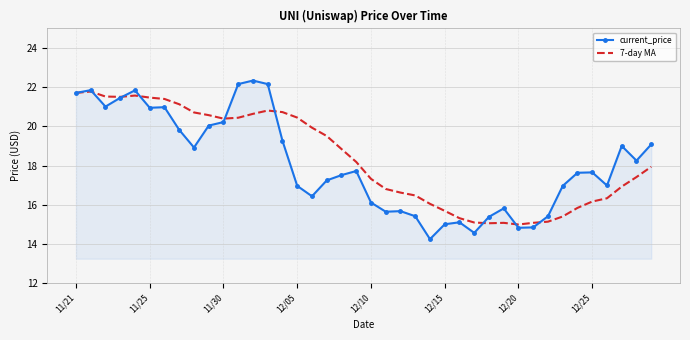

What is the difference between the maximum and minimum values in the 7-day MA series?

6.8